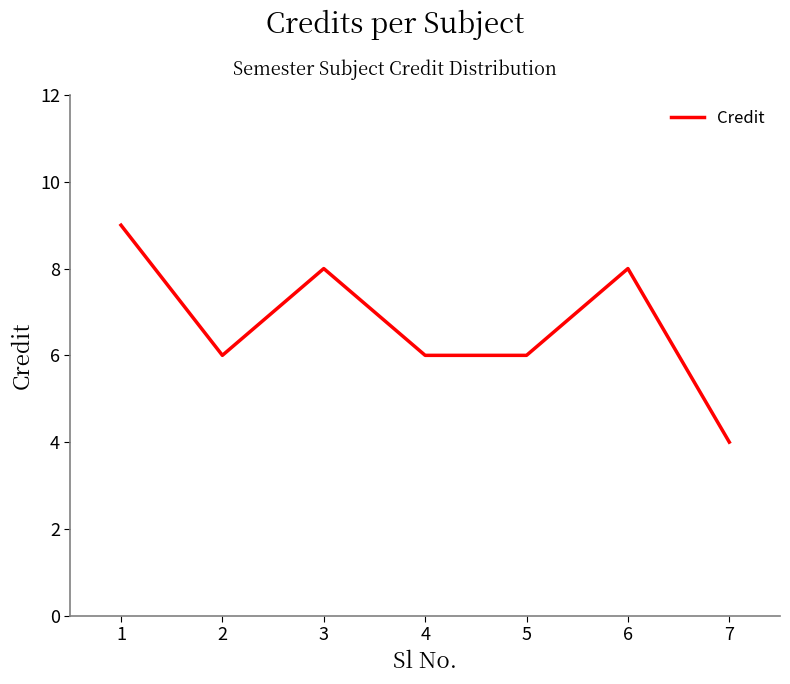

Read the value at 2.

6